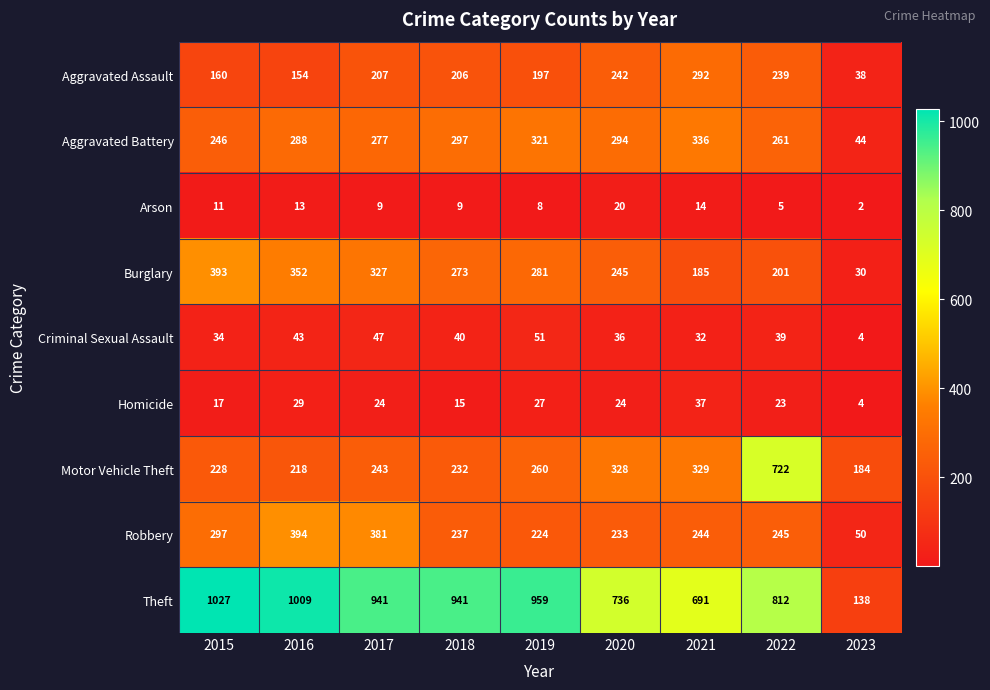

What is the average value of the Burglary series?

254